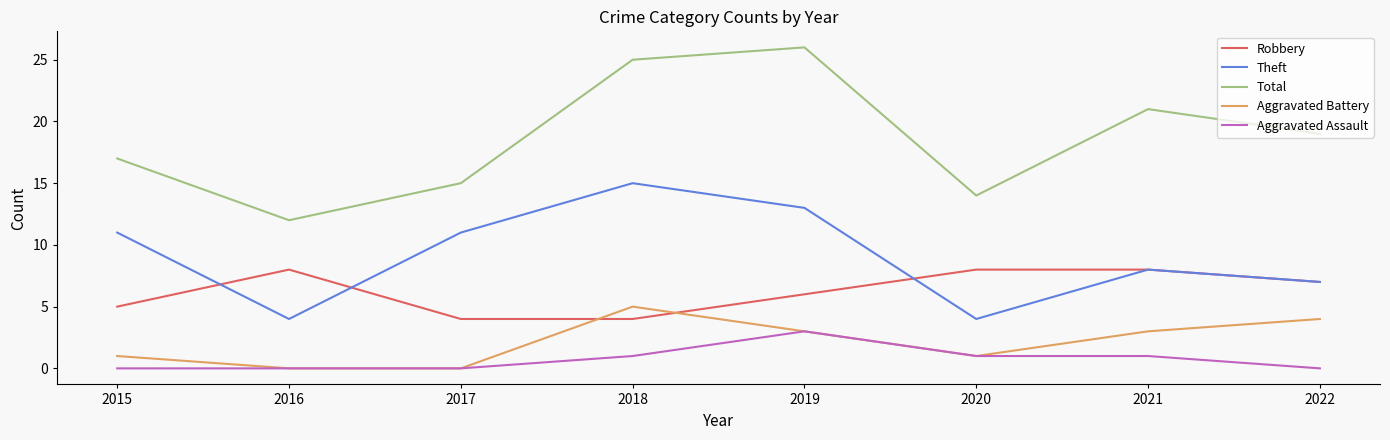

Is it true that Robbery equals 3 at 2015?

False